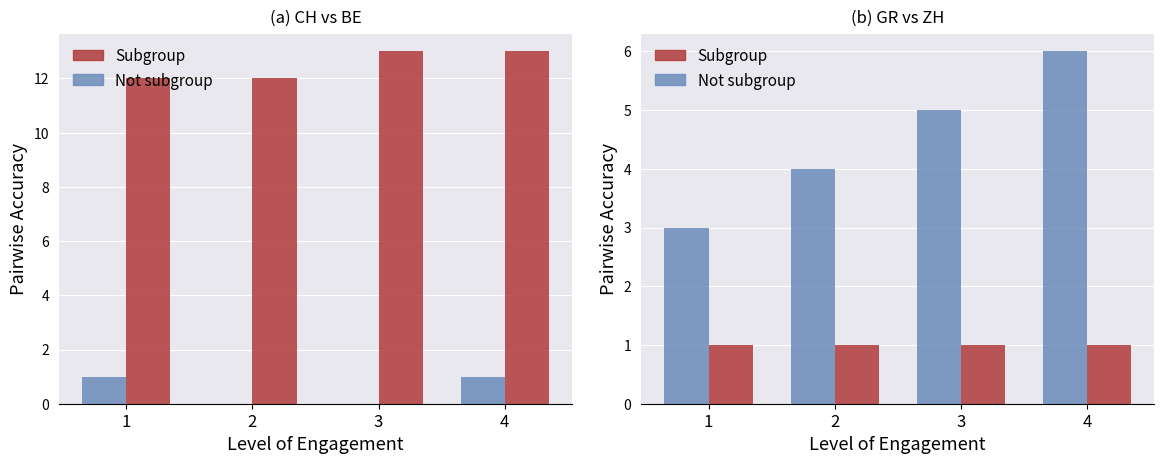

What is the value of the Subgroup bar at the 3rd from the left?

1